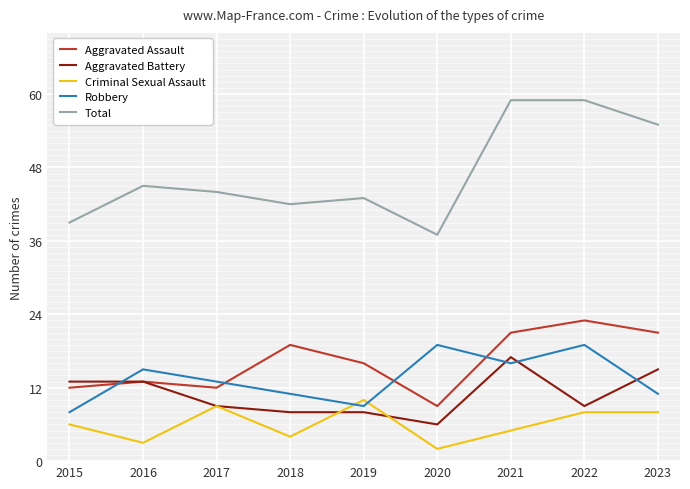

What is the difference between the maximum and minimum values in the Robbery series?

11